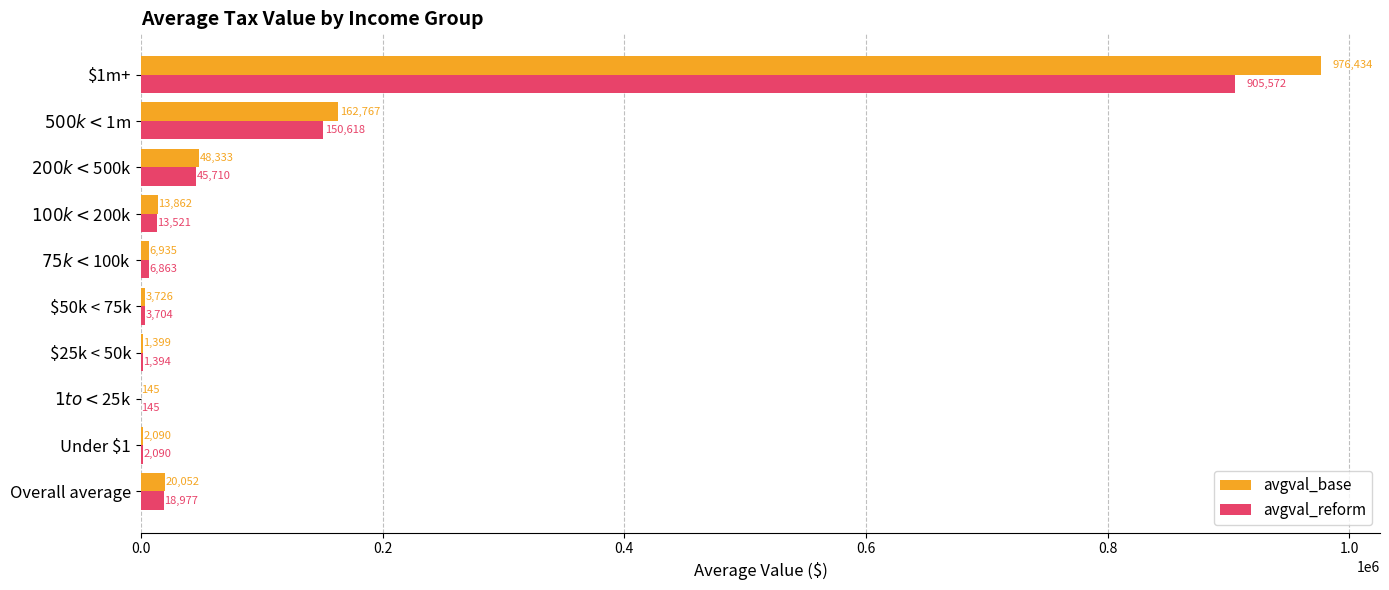

At which category is the sum across all series the highest?

$1m+